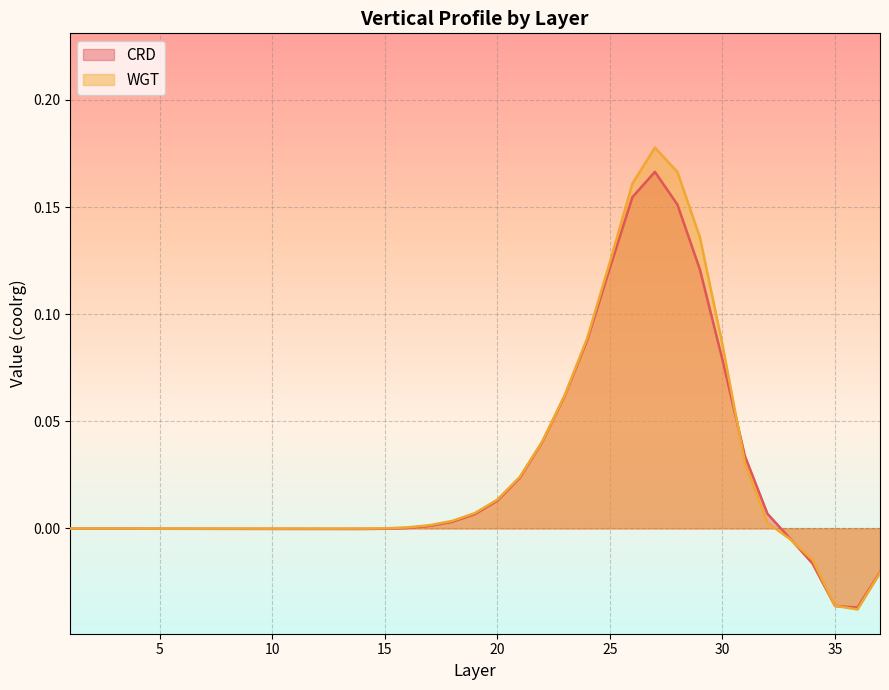

How many lines are shown in the chart?

2